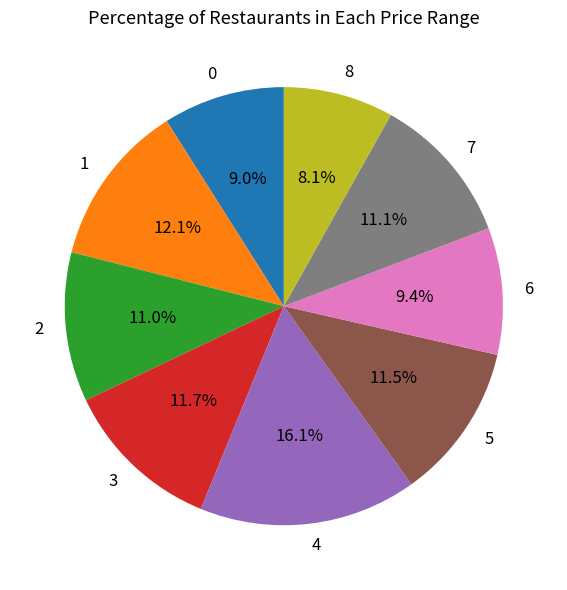

Is it true that 8 is 8% of the pie?

True